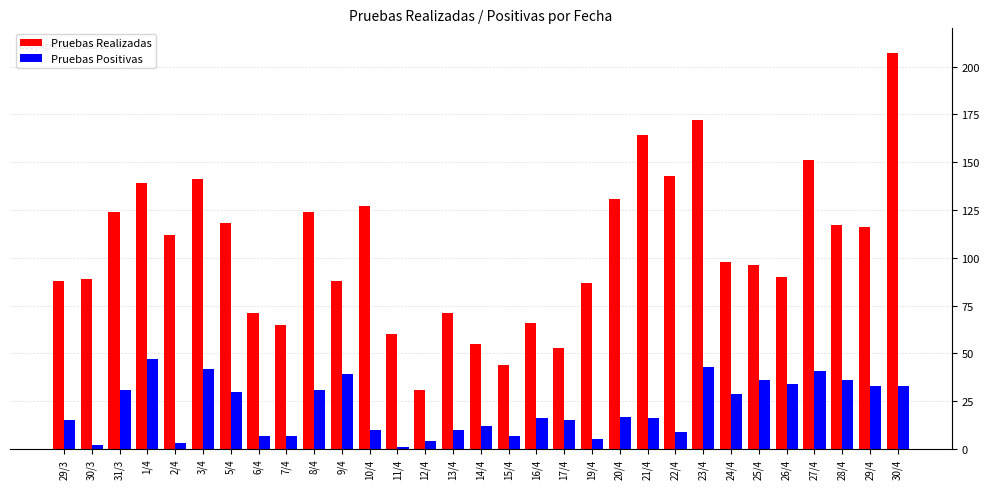

Which category has the highest value in the Pruebas Realizadas series?

30/4